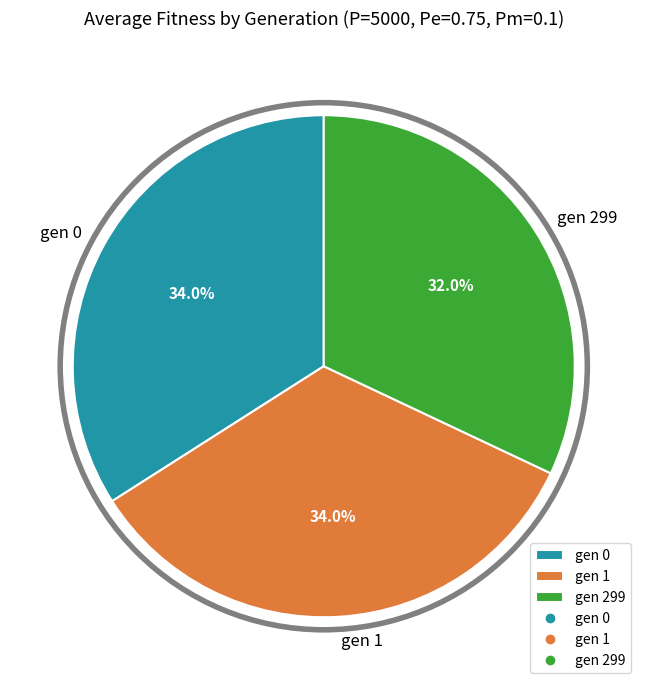

How many segments does this pie chart have?

3